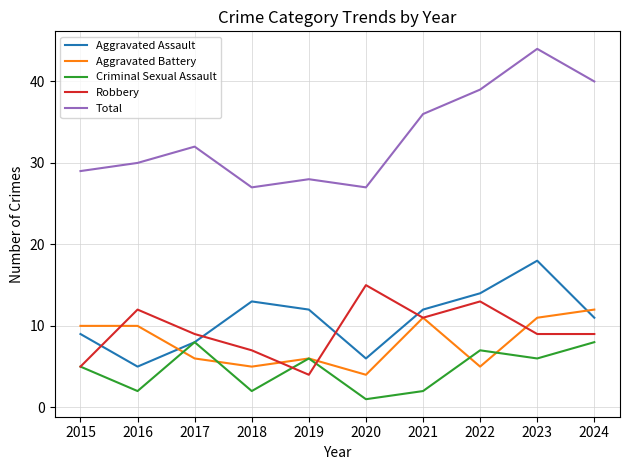

How many interior local peaks does the Aggravated Assault series have?

2